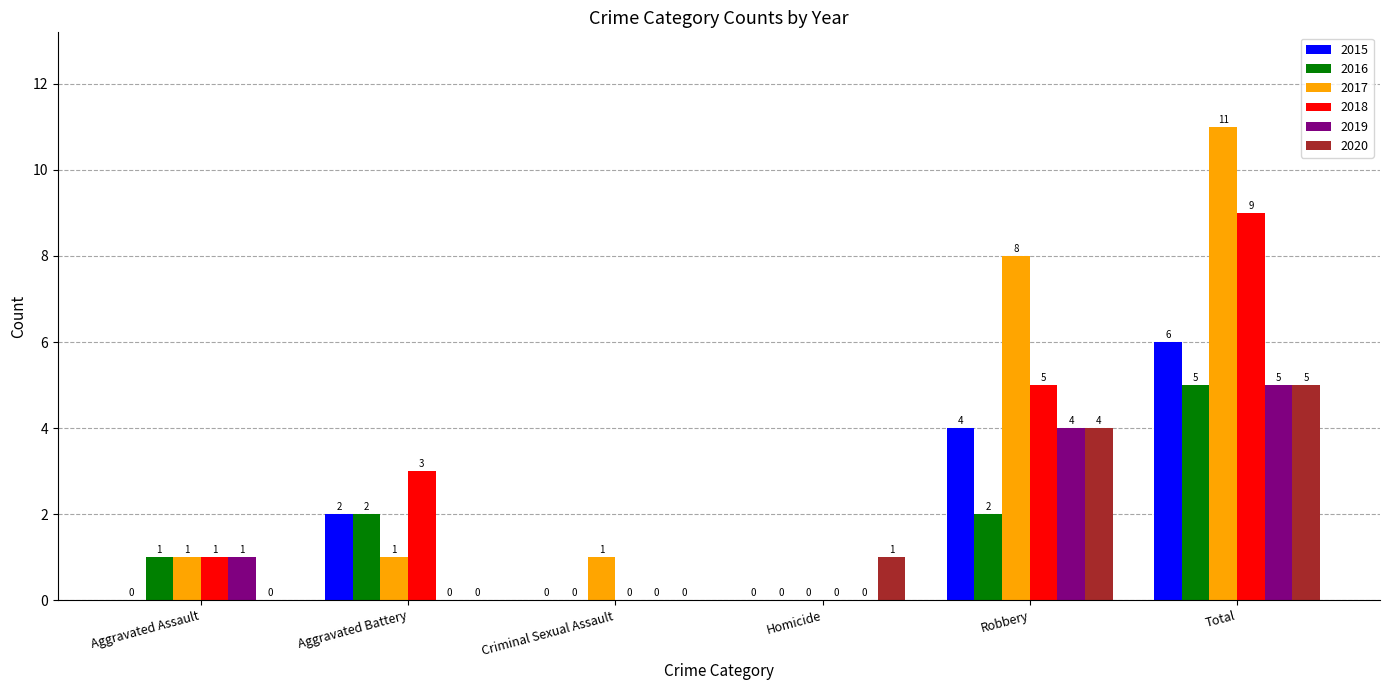

Count the number of data series in this chart.

6